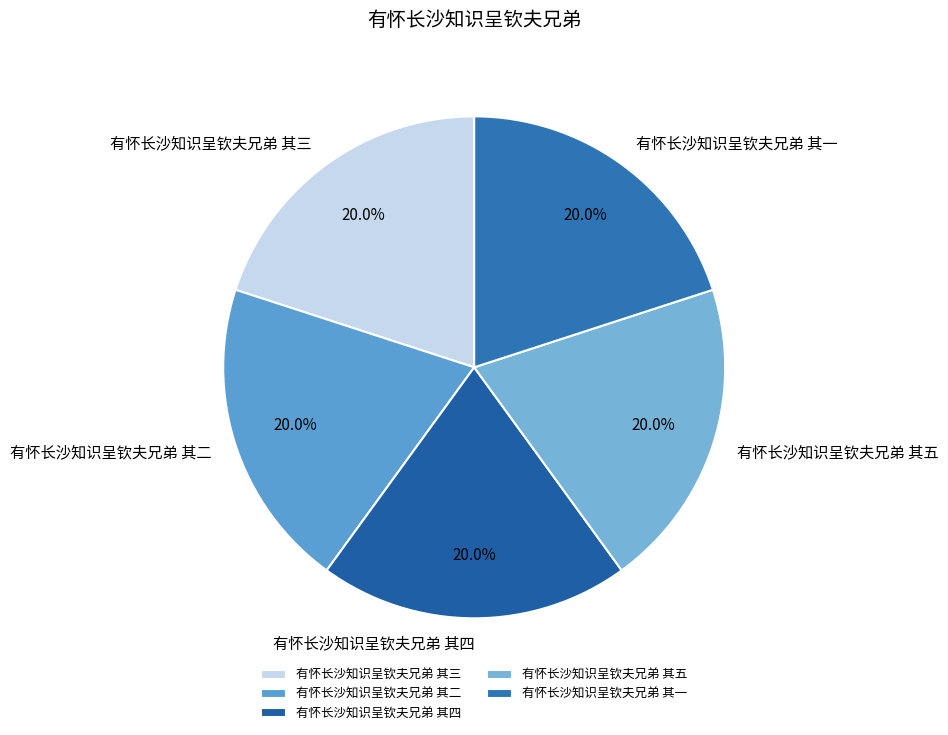

Is it true that 有怀长沙知识呈钦夫兄弟 其五 is 20% of the pie?

True